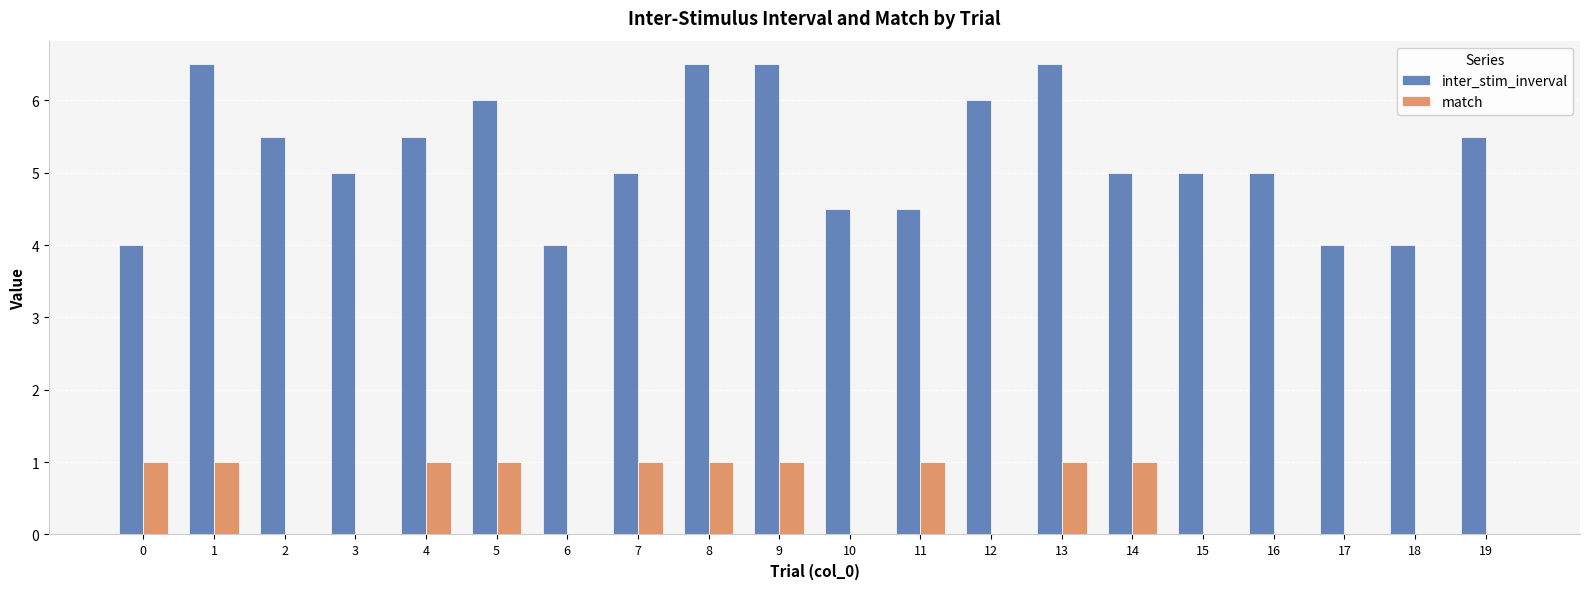

How many data points does each series have?

20